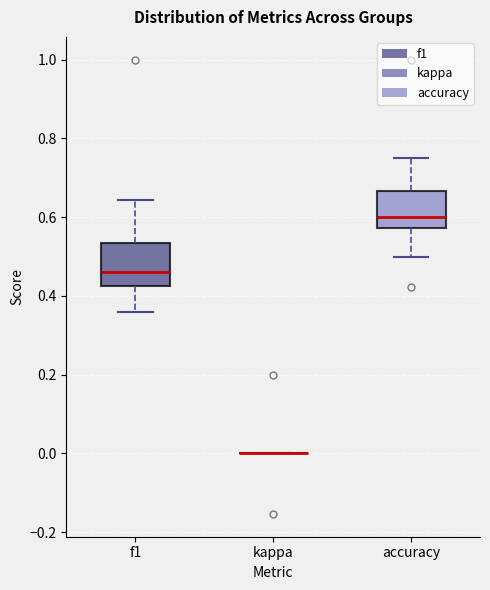

Reading left to right, transcribe this box plot: for each box, give where its median line is, the range the box spans, and where its two whiskers end, as read against the y-axis. The values are not printed on the chart, so give them approximately, as read against the axis.

f1: median 0.46, box 0.42 to 0.54, whiskers 0.36 to 0.64
kappa: box collapsed to a line at 0.00, whiskers 0.00 to 0.00
accuracy: median 0.60, box 0.58 to 0.66, whiskers 0.50 to 0.76